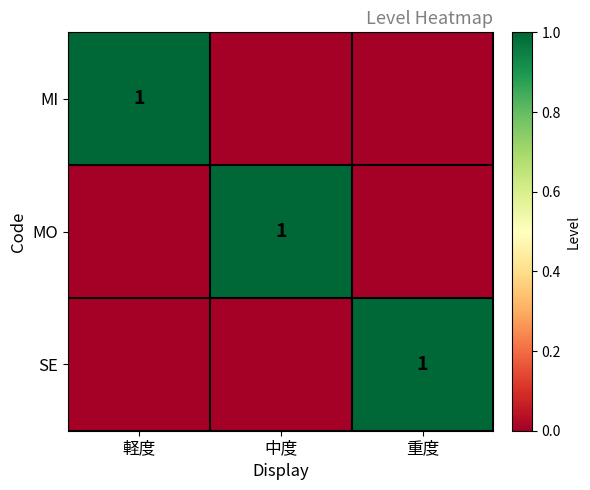

Is it true that MO equals 1 at 中度?

True